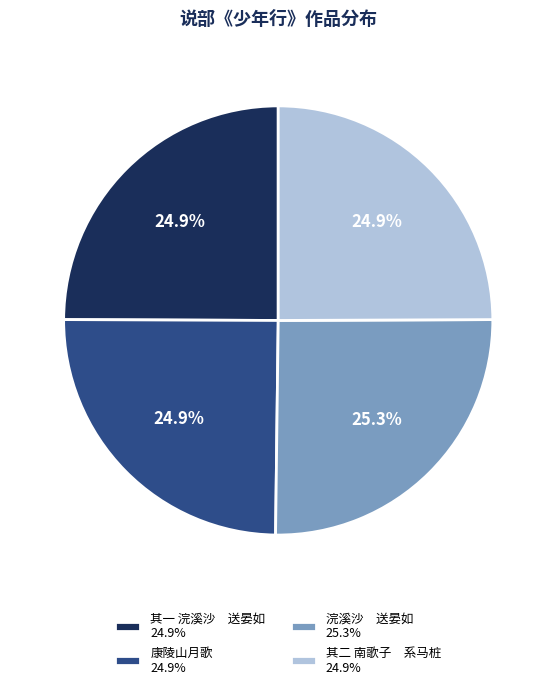

What portion of the pie excludes 其二 南歌子 系马桩 24.9%?

75.1%